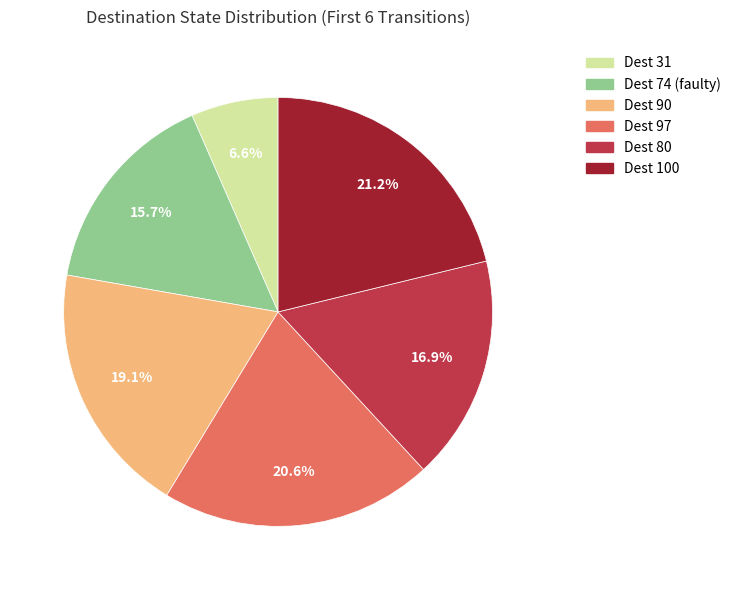

What is the total percentage of Dest 80 and Dest 31?

23.5%